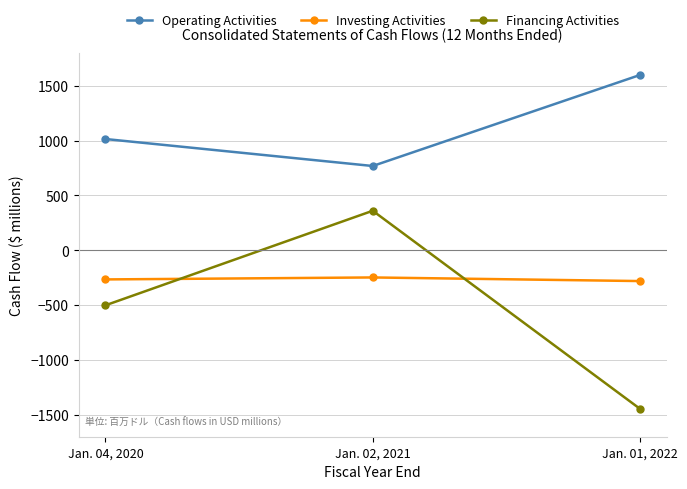

How many lines are shown in the chart?

3